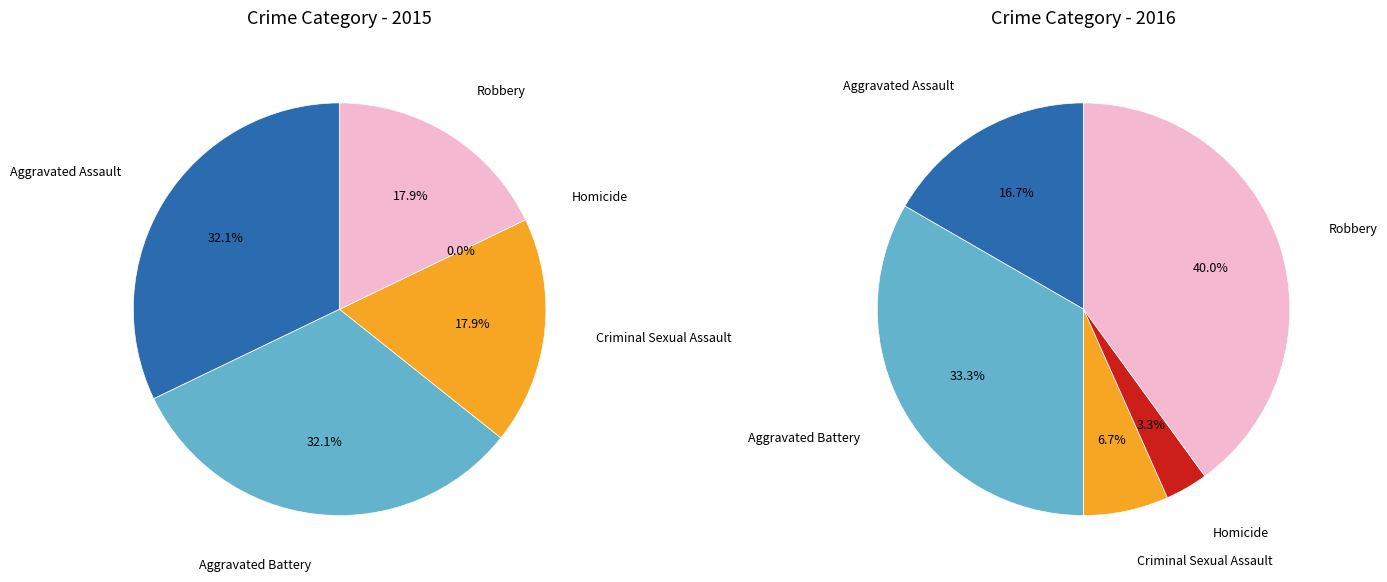

The values_2016 slice represents 40% of the pie. True or false?

False